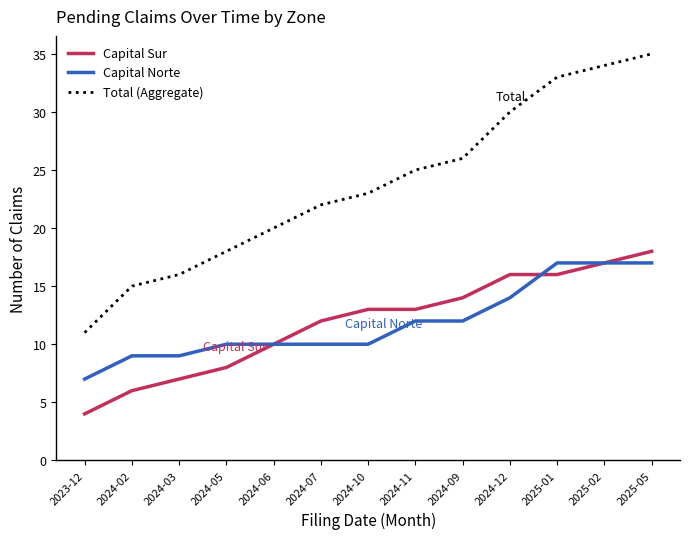

What is the difference between the highest and lowest values at 2024-11?

13